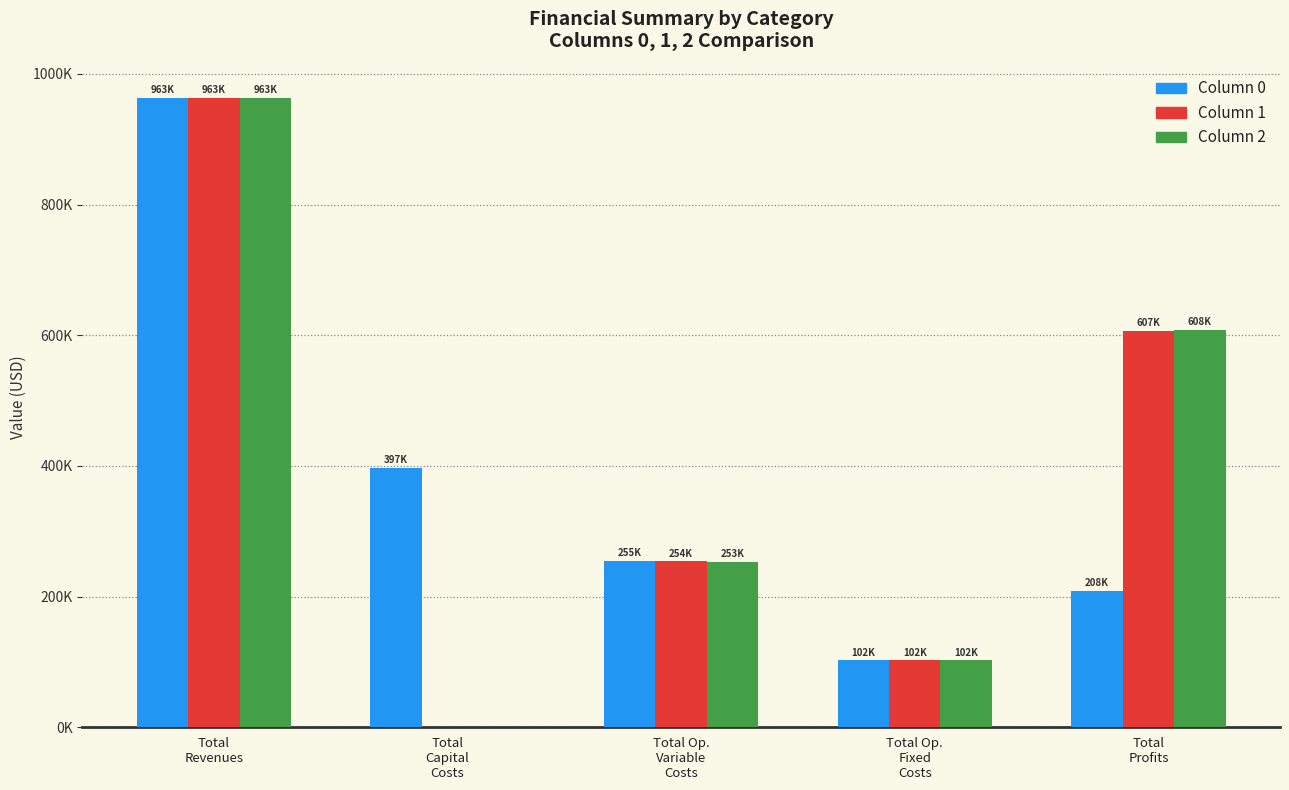

Are the bars horizontal?

No